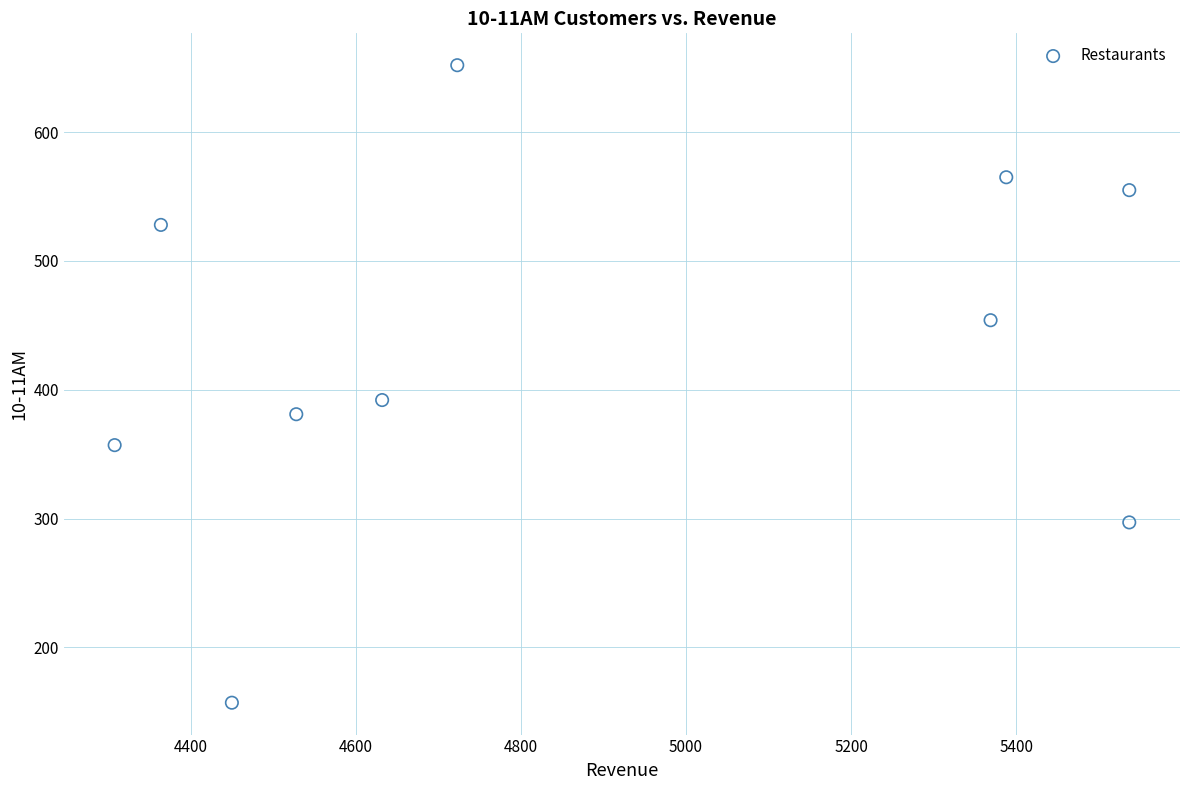

What Y value in the scatter plot is closest to 404?

392